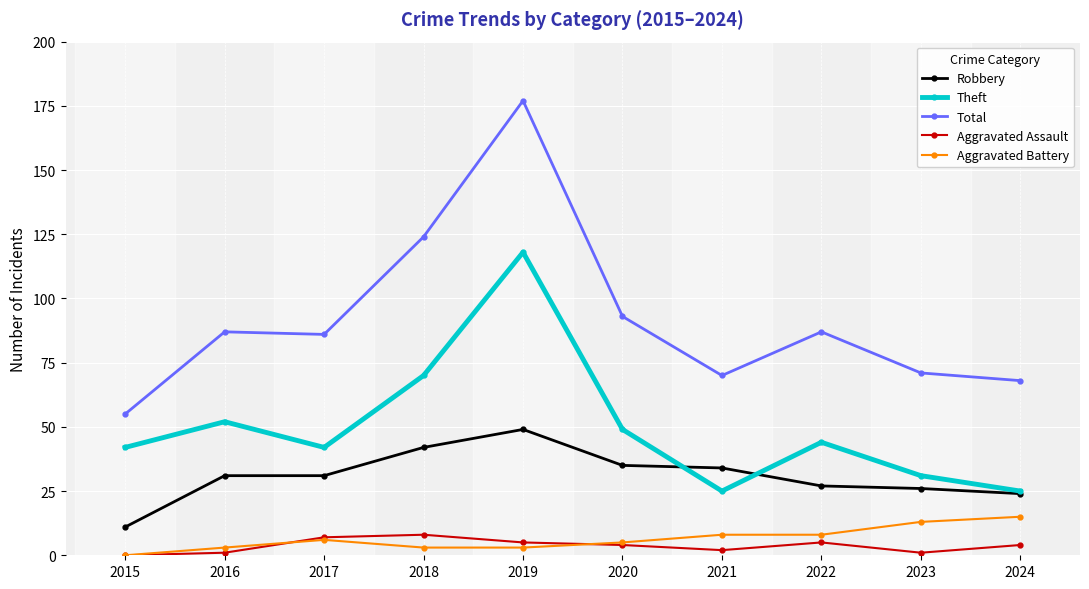

Which category has the lowest value in the Total series?

2015